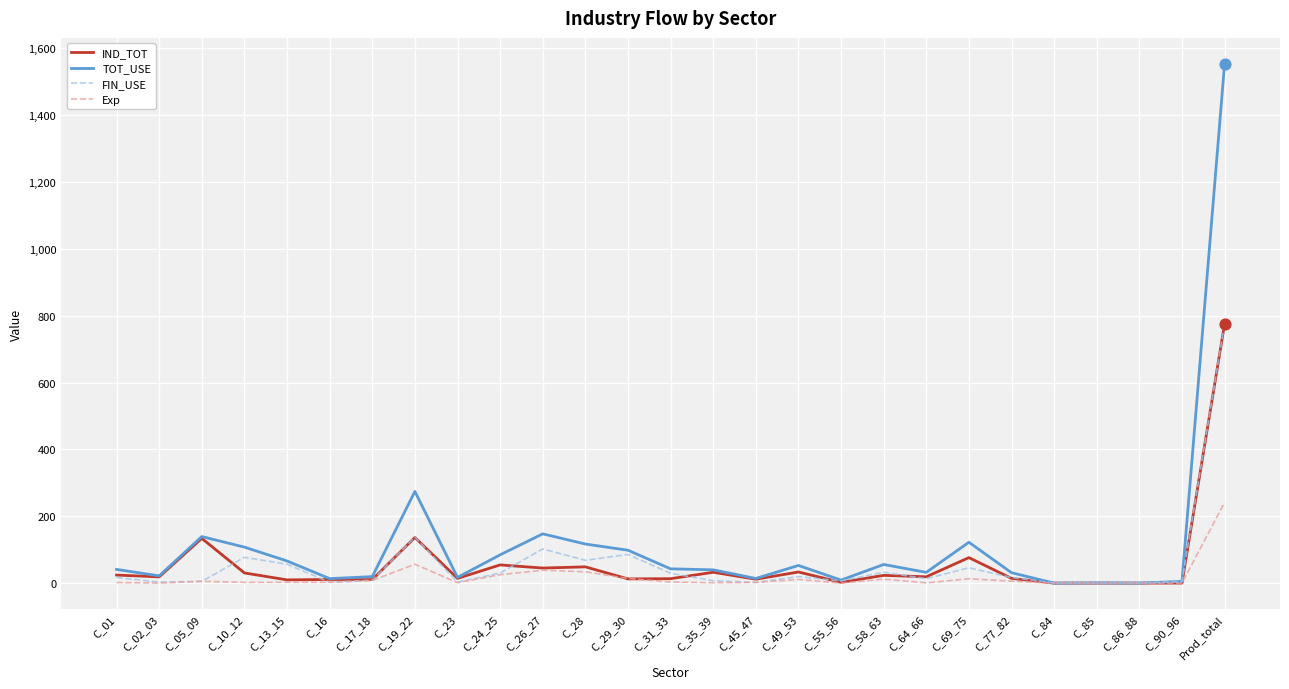

Which series has the largest range (max minus min)?

TOT_USE